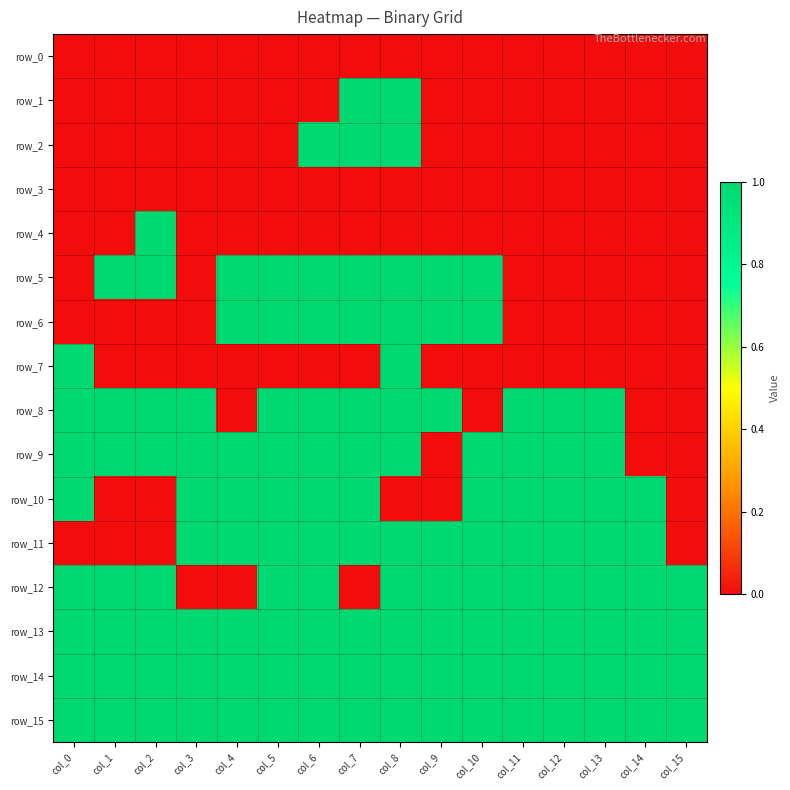

Which series changed the most between col_0 and col_2?

row_4